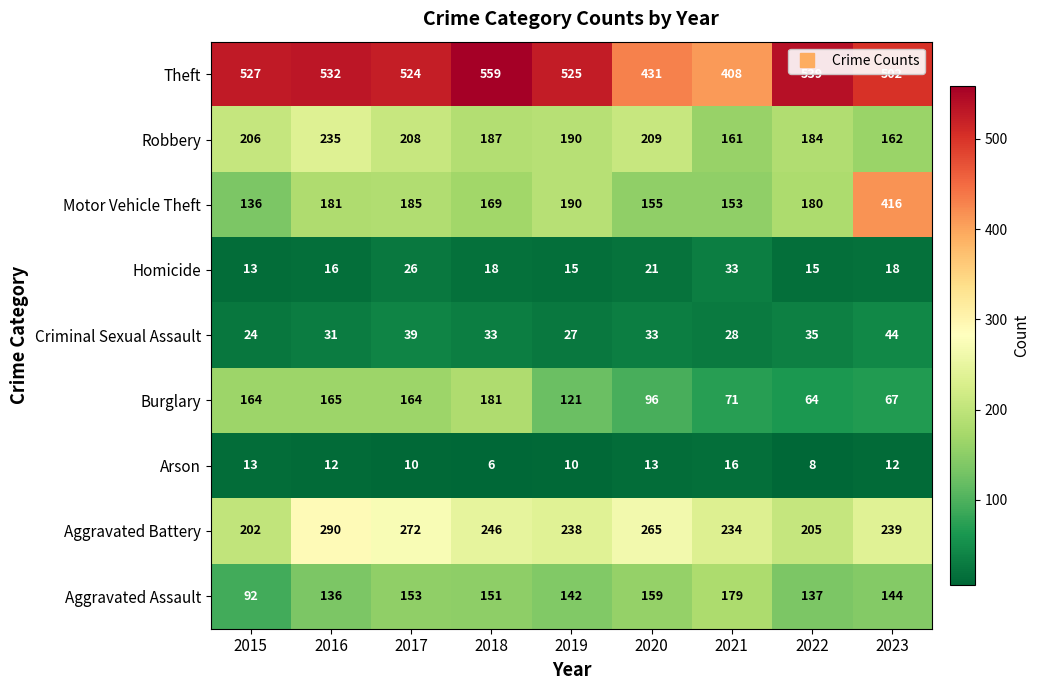

Is it true that Burglary equals 96 at 2020?

True